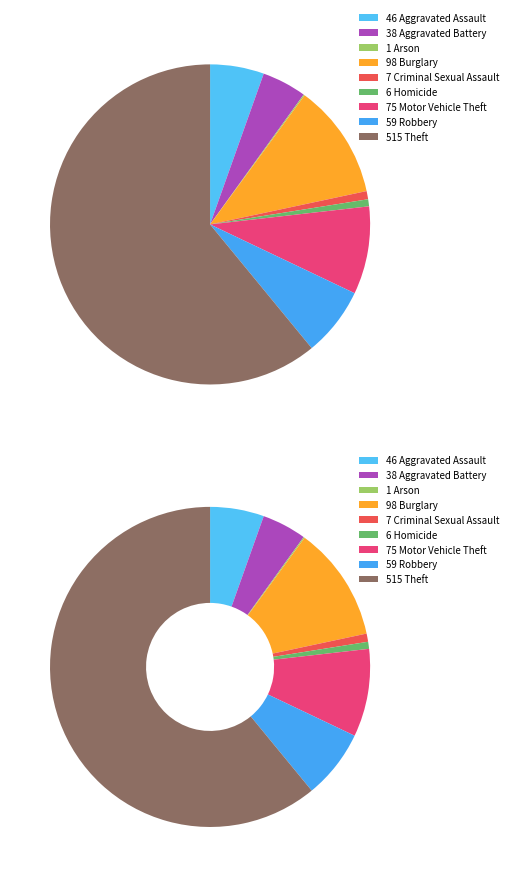

Which category has the biggest portion of the pie?

Theft